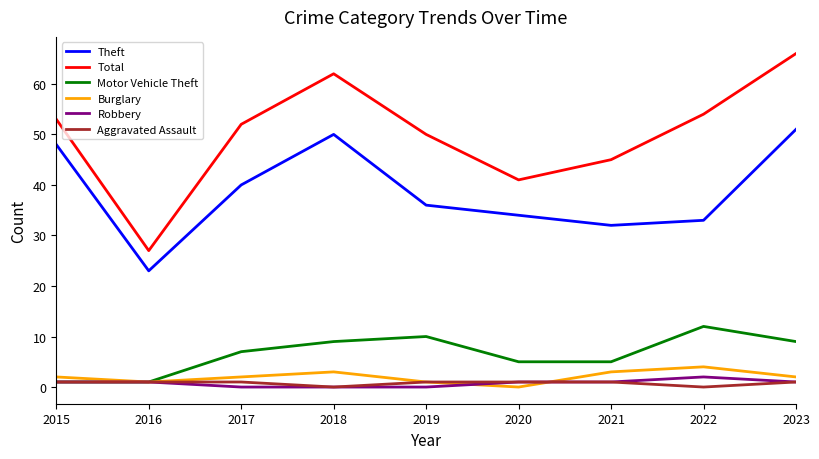

True or false: Motor Vehicle Theft has more than 2 interior local peaks.

False